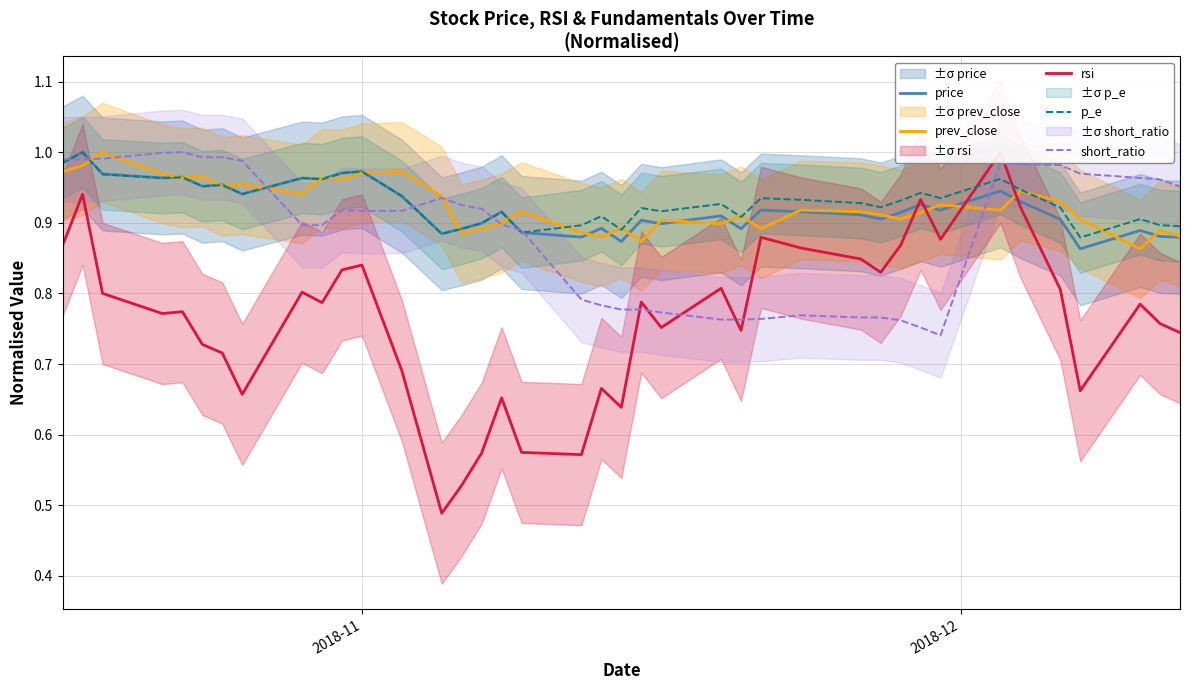

Count the rsi values in the range 0 to 1.

39